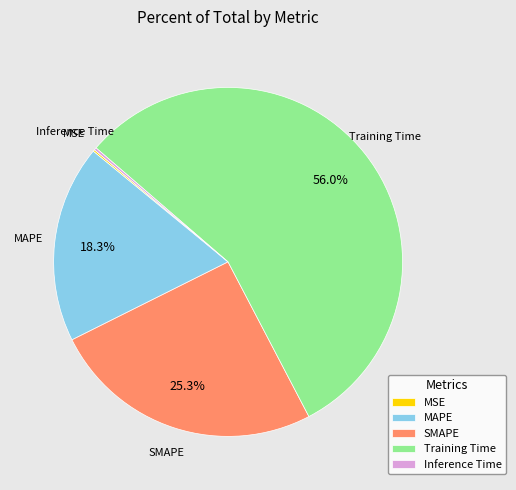

True or false: Training Time accounts for 62% of the total.

False